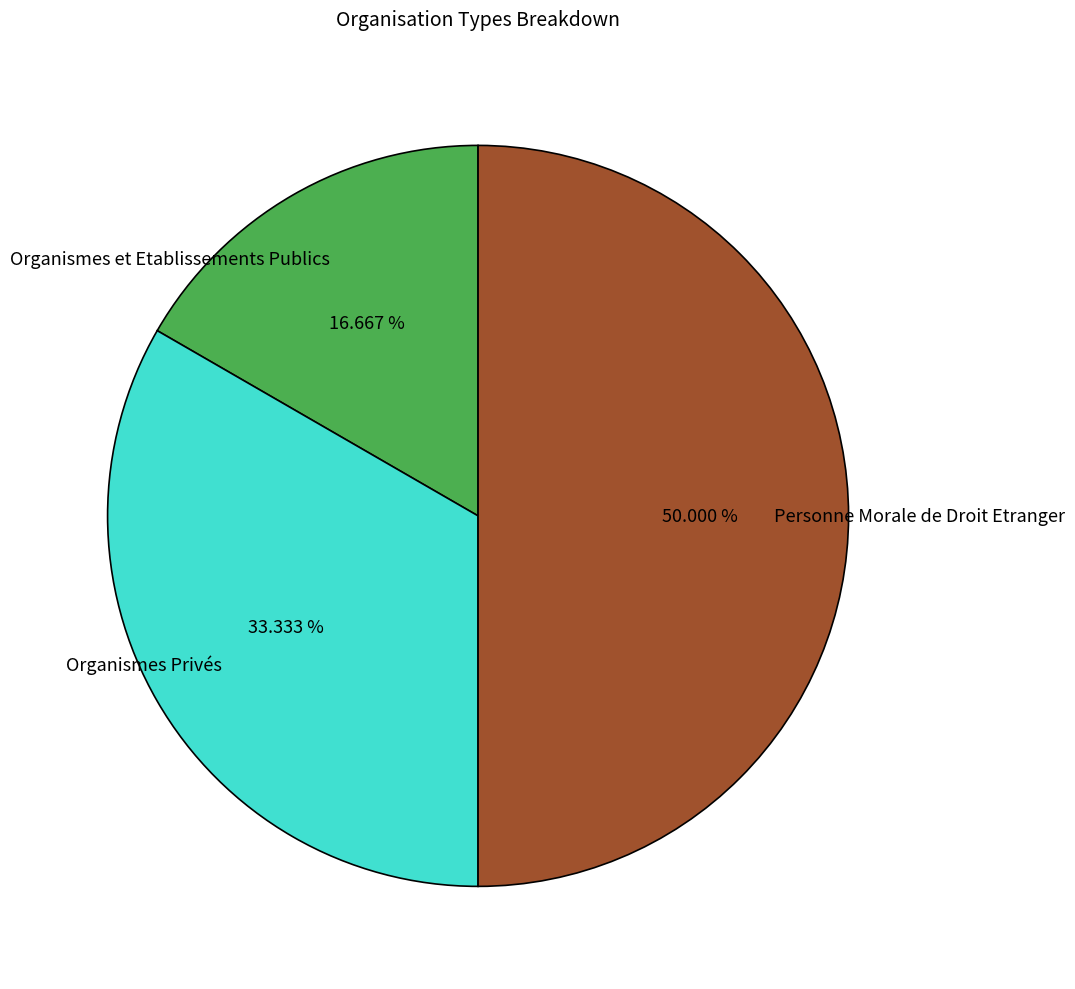

Which category has the smallest portion of the pie?

Organismes et Etablissements Publics